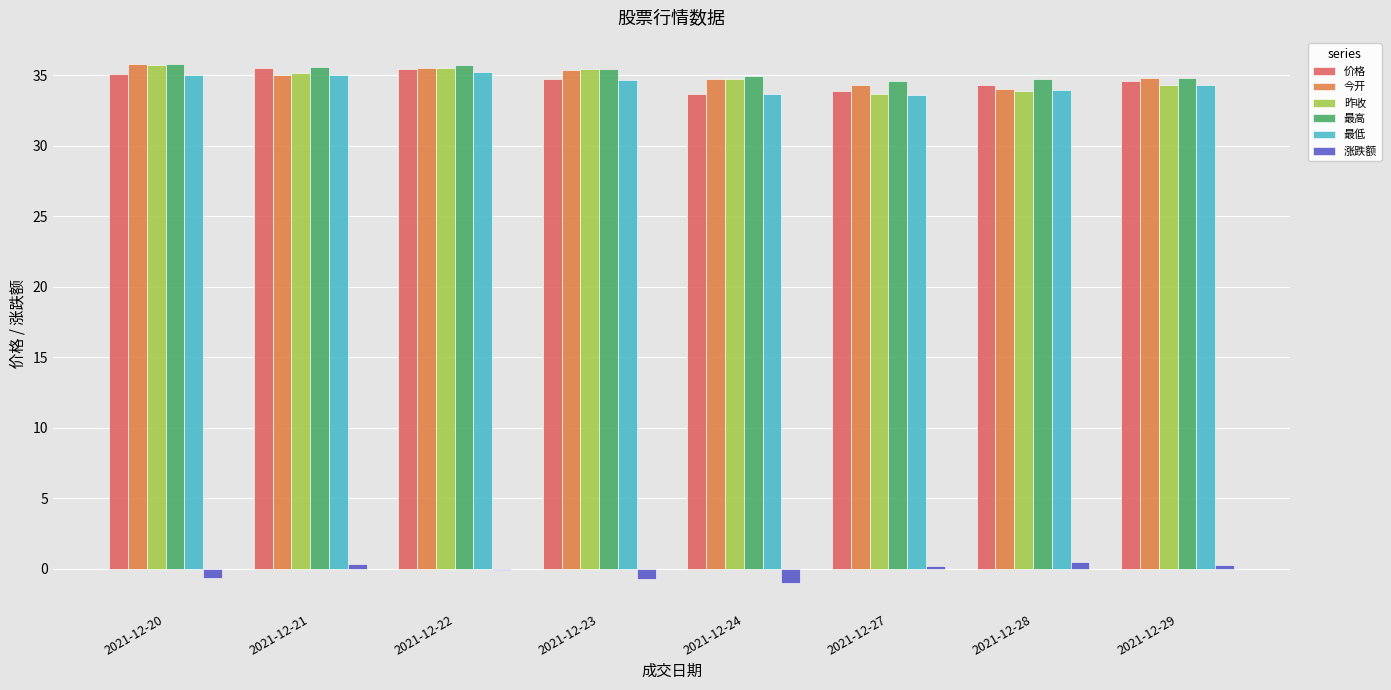

The 最低 series shows 8.4 at 2021-12-21. True or false?

False